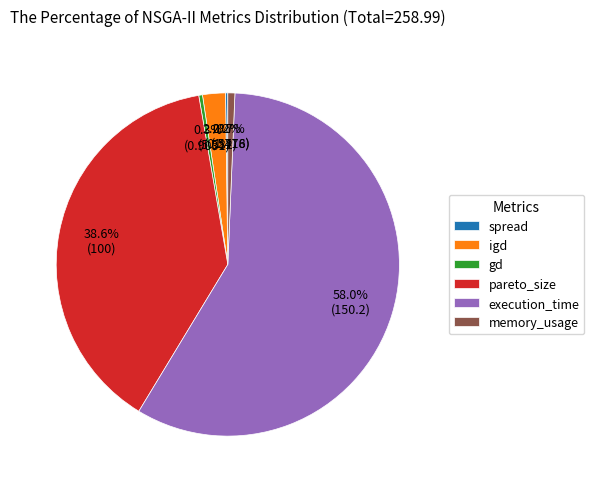

Is execution_time the majority of the pie?

Yes